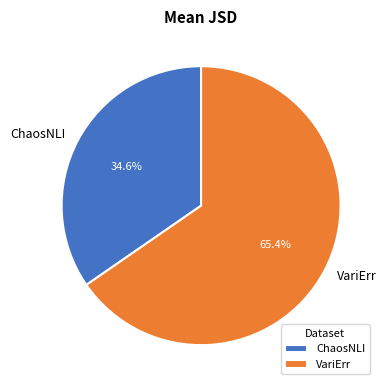

Combined, what portion of the pie is VariErr and ChaosNLI?

100.0%